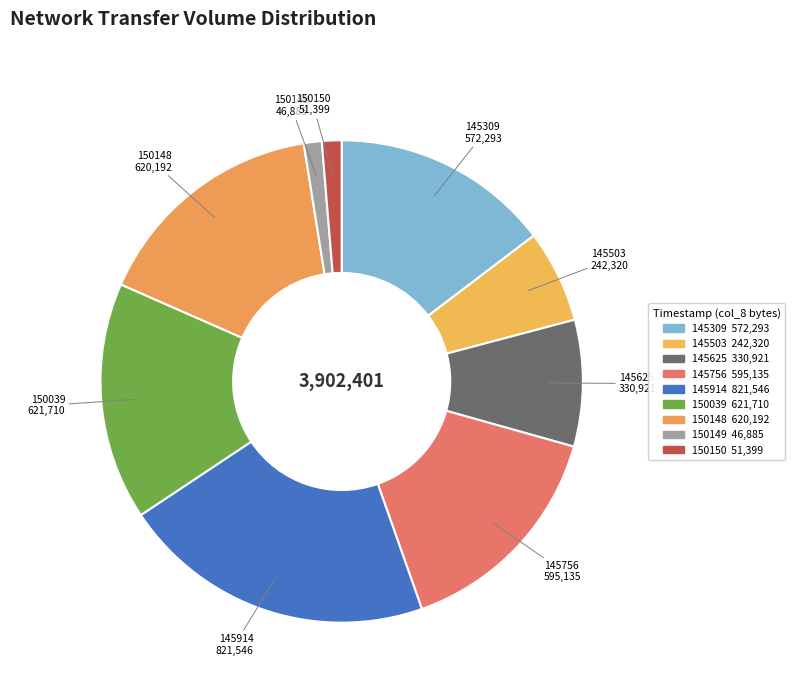

How many slices are in this pie chart?

9